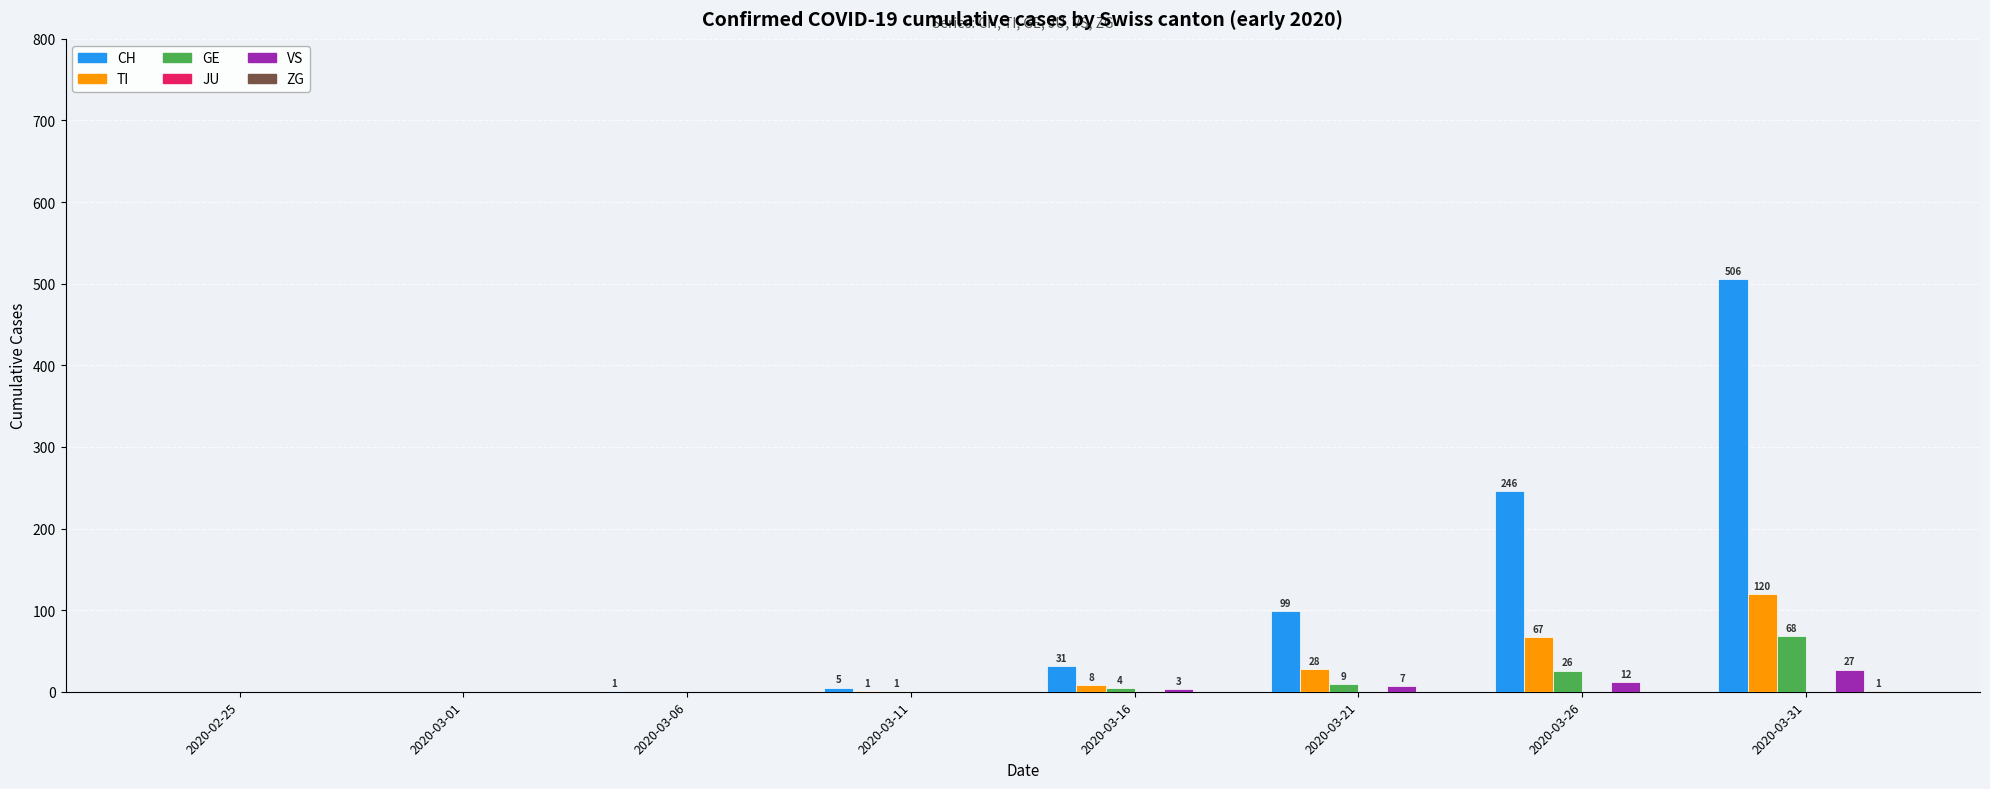

Which series has the largest total across all categories?

CH